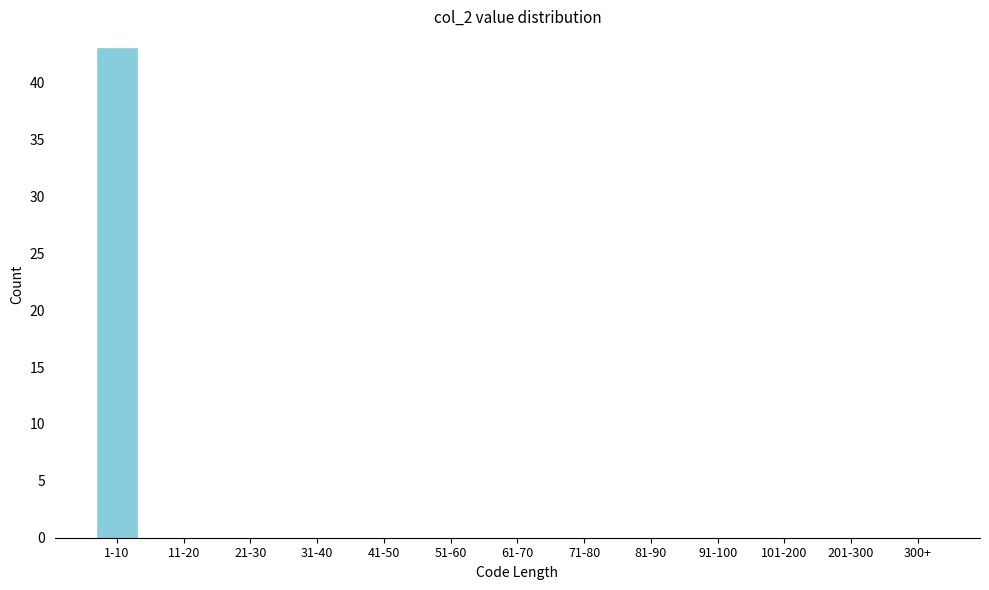

Reading right to left, transcribe all the data shown in this chart.

300+=0	201-300=0	101-200=0	91-100=0	81-90=0	71-80=0	61-70=0	51-60=0	41-50=0	31-40=0	21-30=0	11-20=0	1-10=43